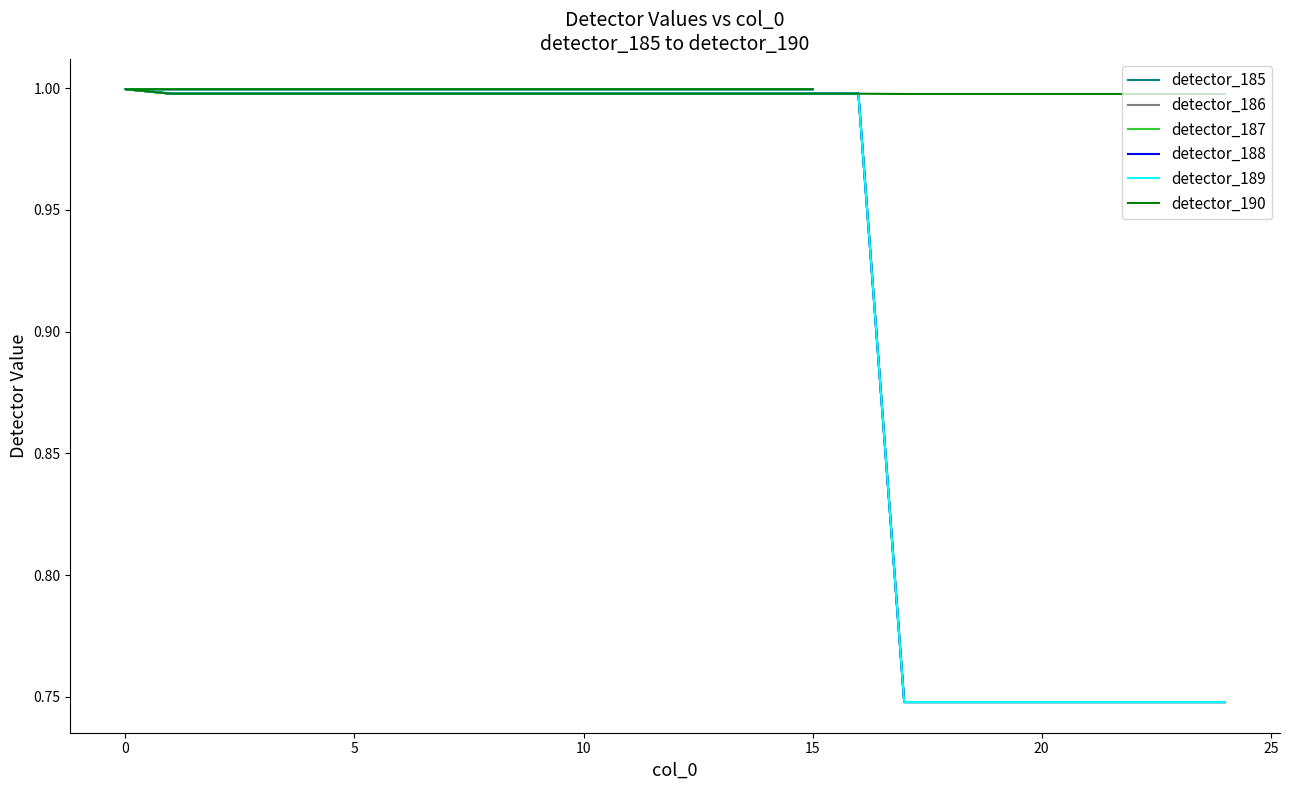

At 0, list the series in order from largest to smallest.

detector_185, detector_186, detector_187, detector_188, detector_189, detector_190